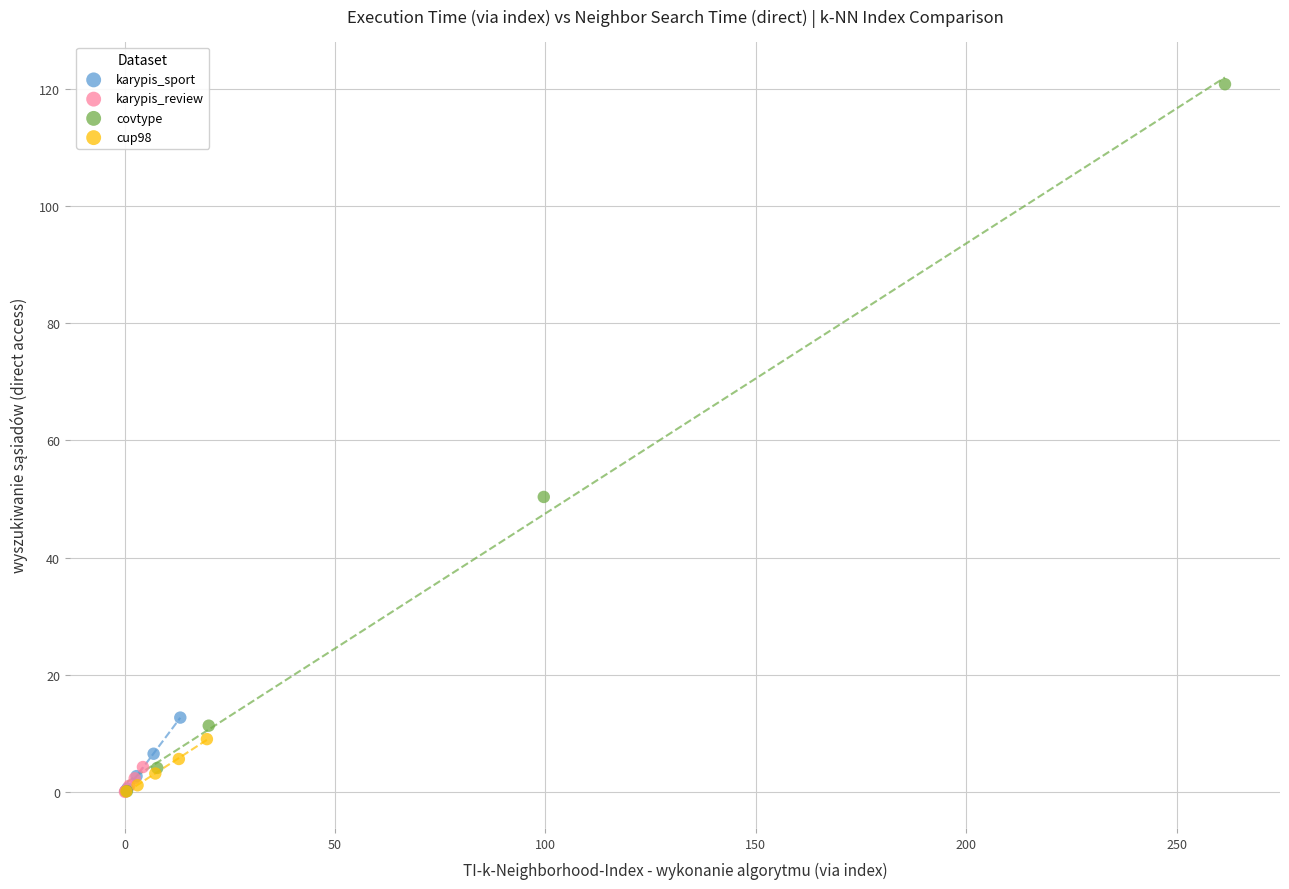

Which series has the widest spread of Y values?

covtype